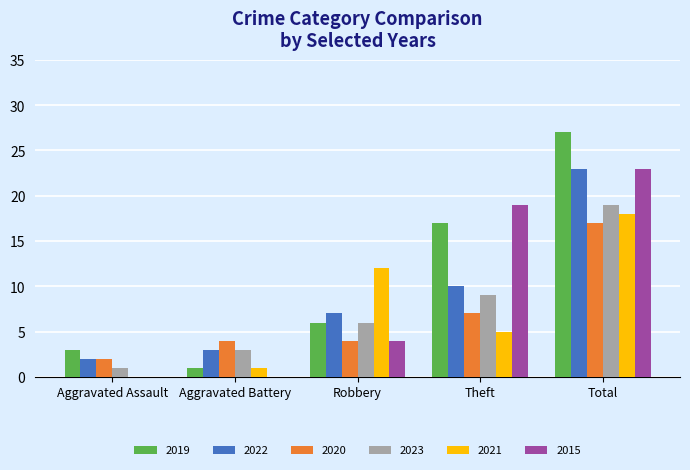

At which category is the sum across all series the highest?

Total